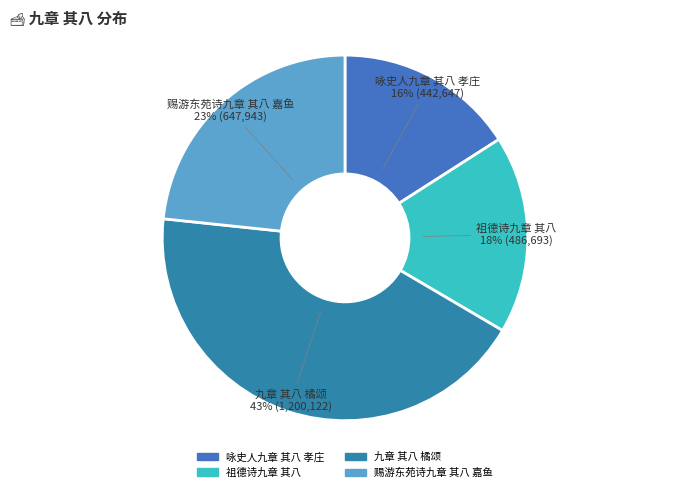

Between 祖德诗九章 其八 18% (486,693) and 九章 其八 橘颂 43% (1,200,122), which is larger?

九章 其八 橘颂 43% (1,200,122)